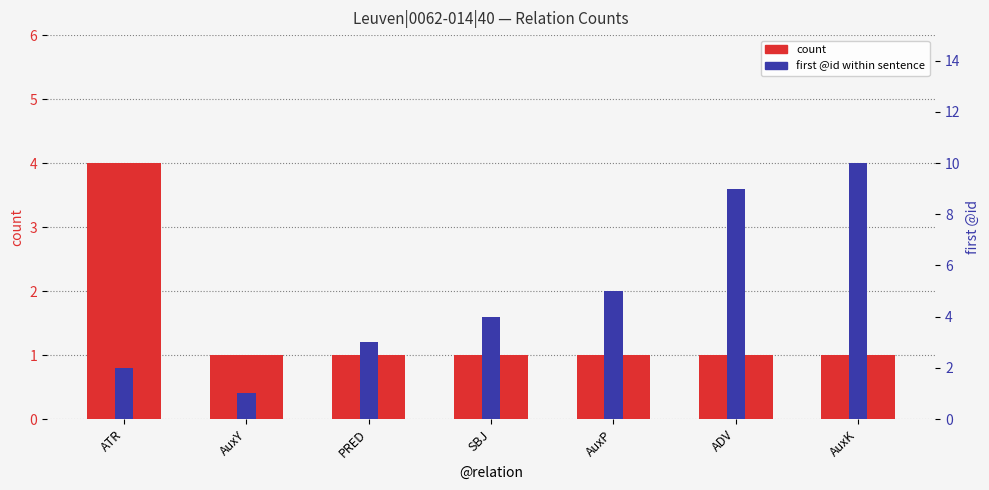

Reading right to left, list all the values displayed in this chart.

count: 1	1	1	1	1	1	4
first @id within sentence: 10	9	5	4	3	1	2